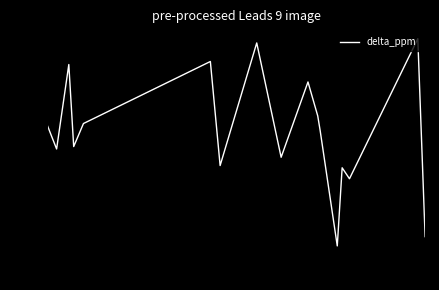

What is the smallest value displayed?

0.5